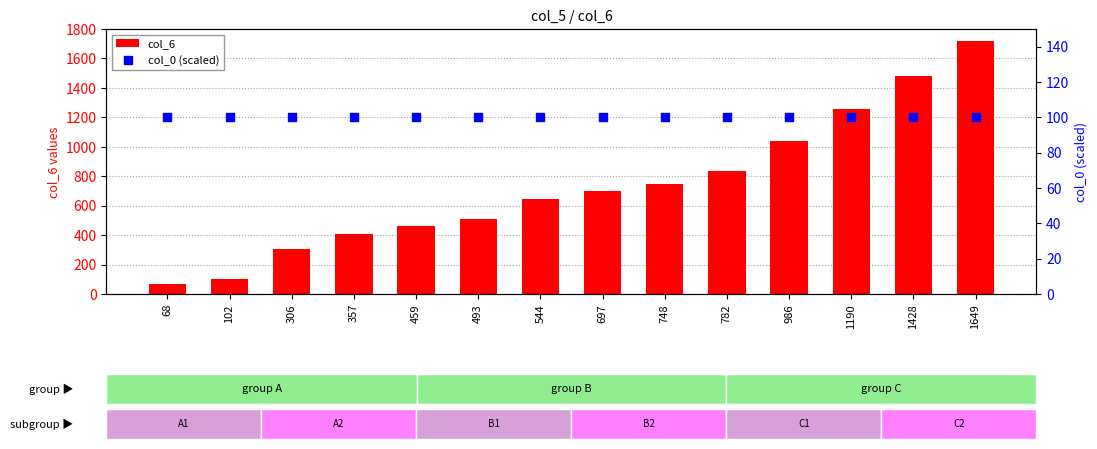

At how many categories does at least one series exceed 1054?

3